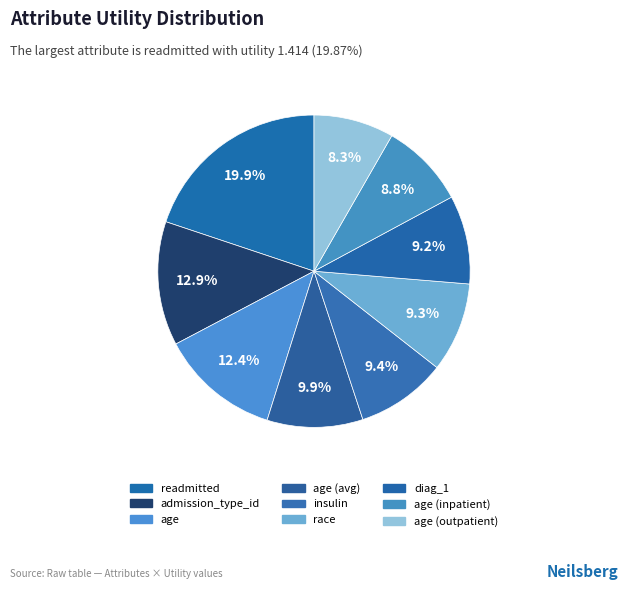

Rank the categories by value from lowest to highest.

age (outpatient), age (inpatient), diag_1, race, insulin, age (avg), age, admission_type_id, readmitted